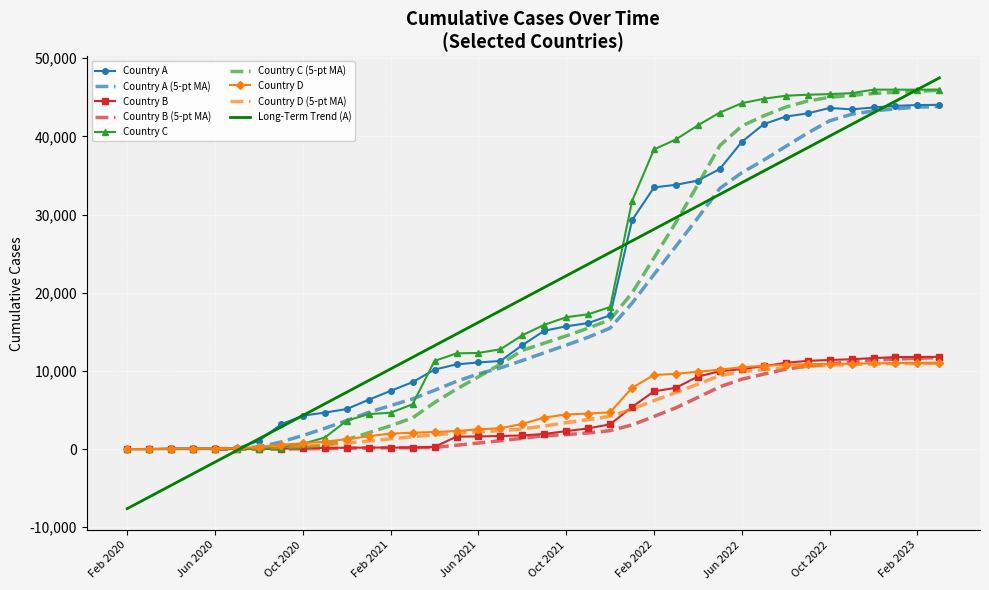

The Country C series shows 142 at Sep 2020. True or false?

False